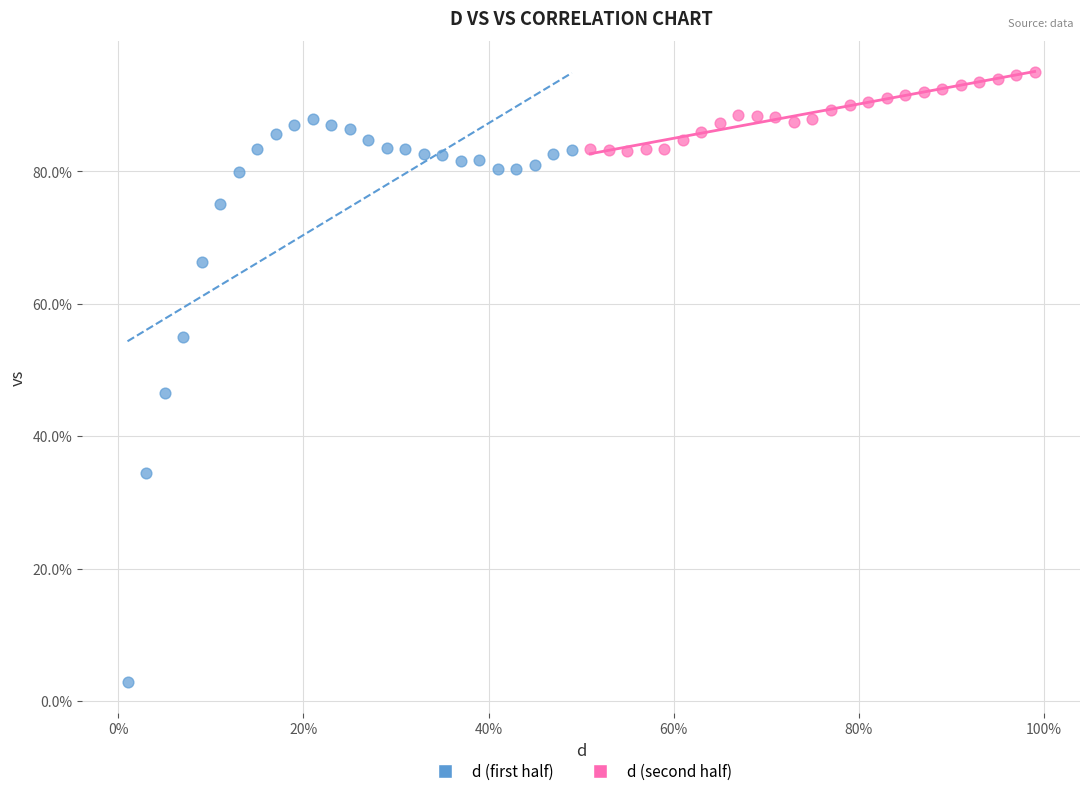

Which series contains the highest Y value?

d (second half)